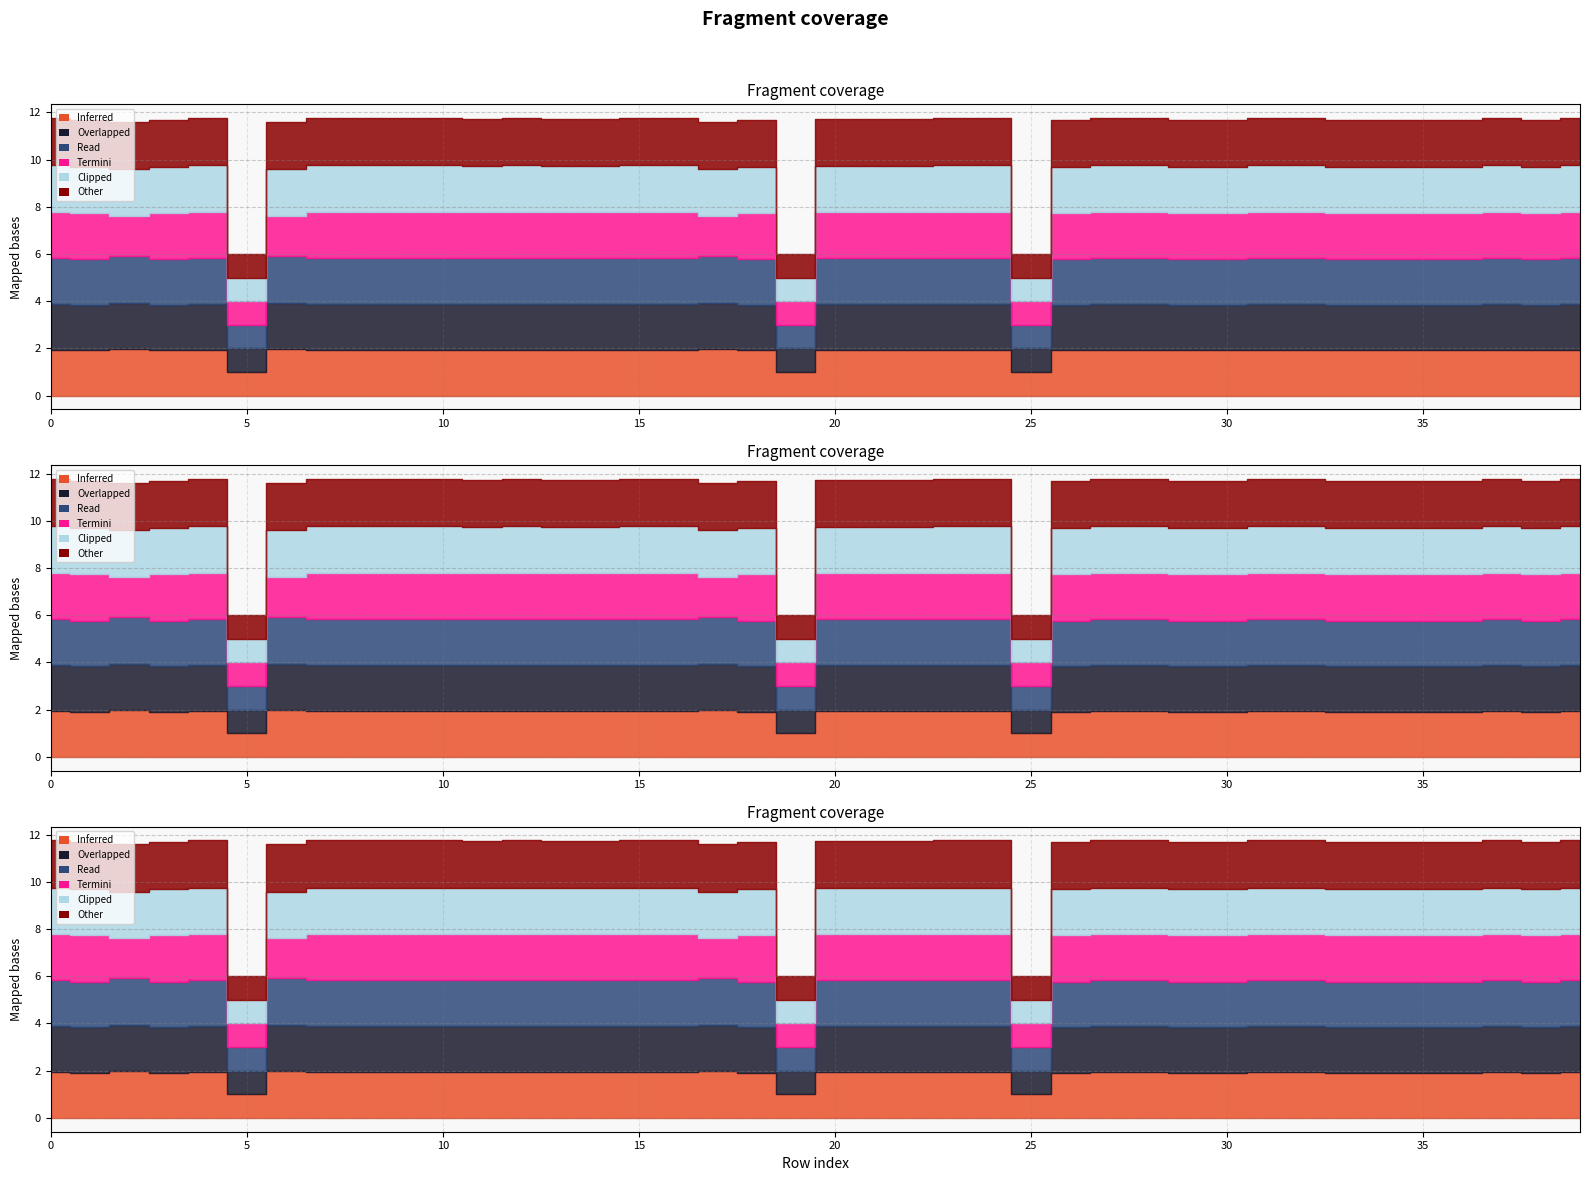

How many series are shown in this chart?

6